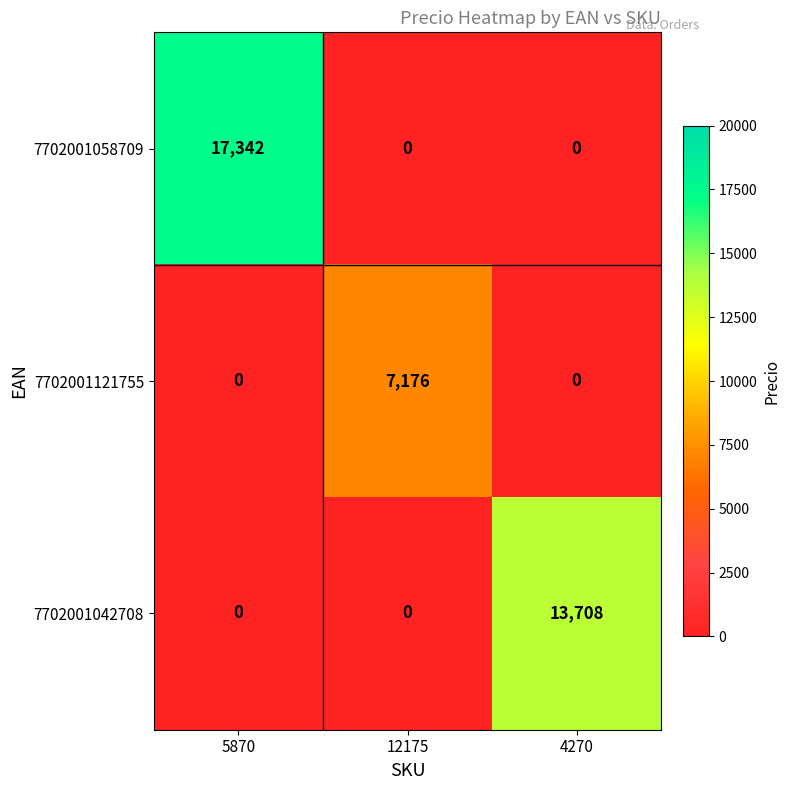

The value of 7702001042708 at 12175 is 0. True or false?

True